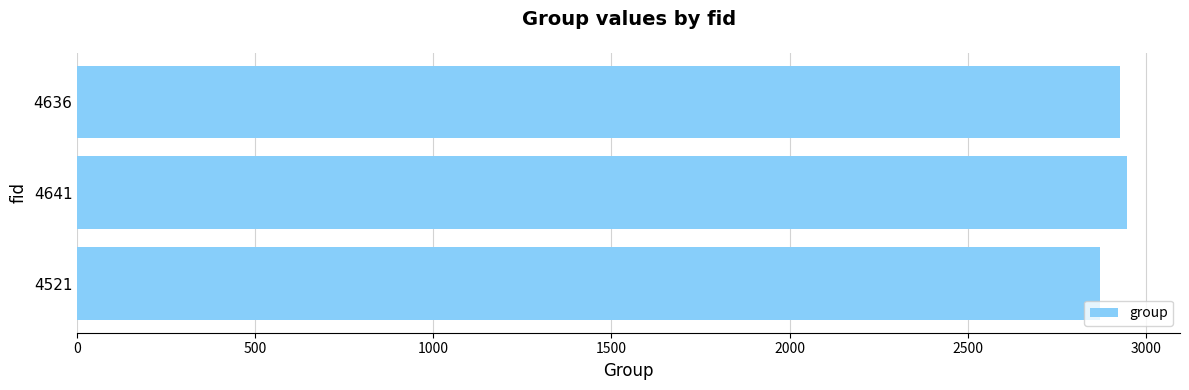

The chart shows a value of 816 at 4521. True or false?

False